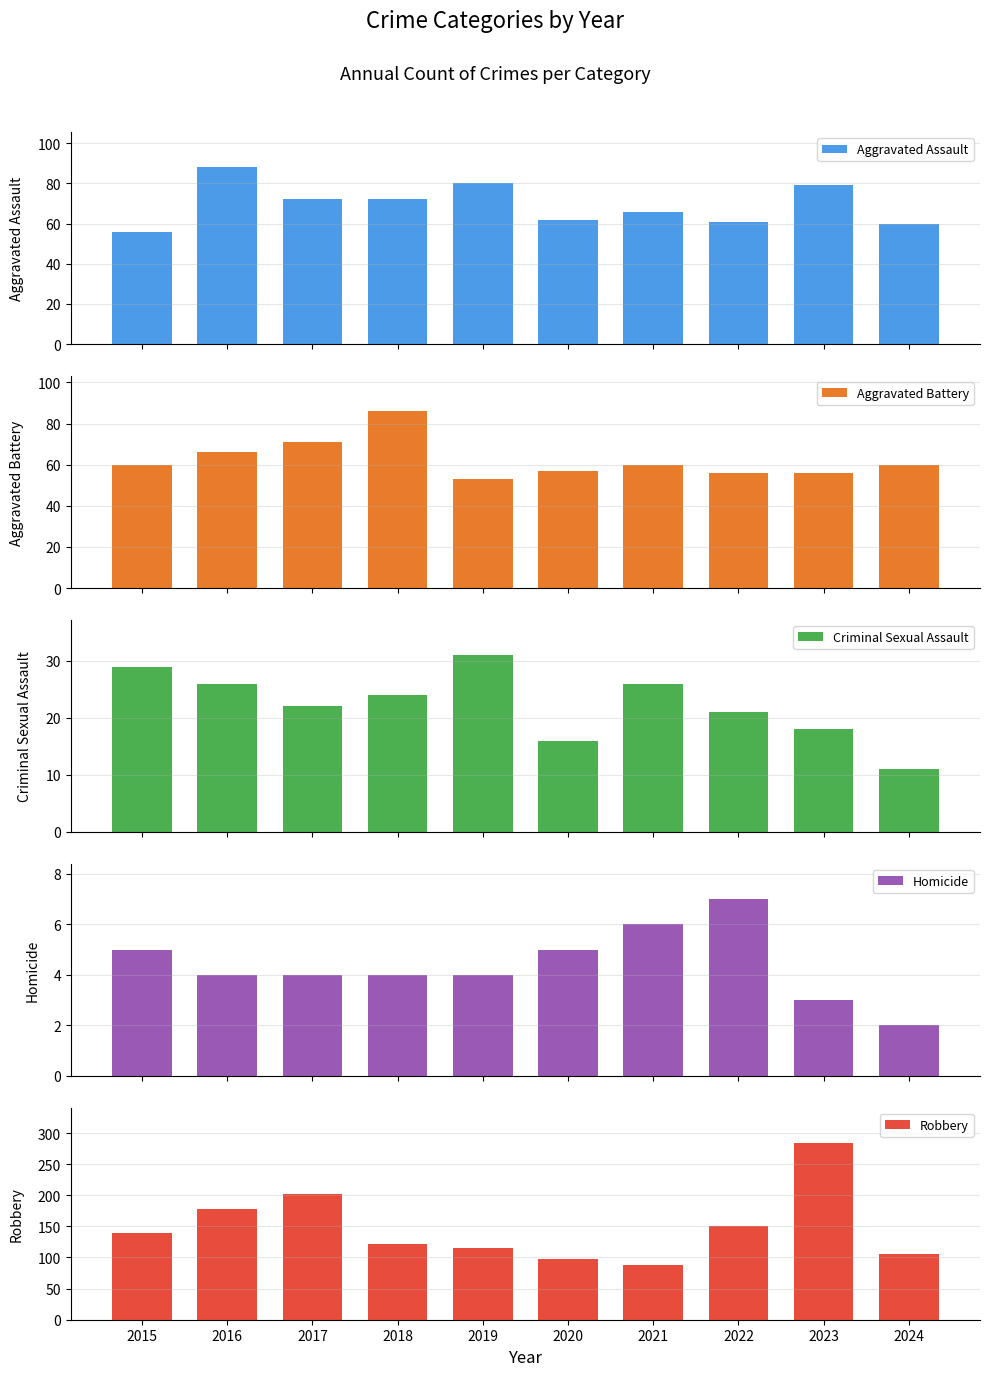

Does the chart contain any negative values?

No